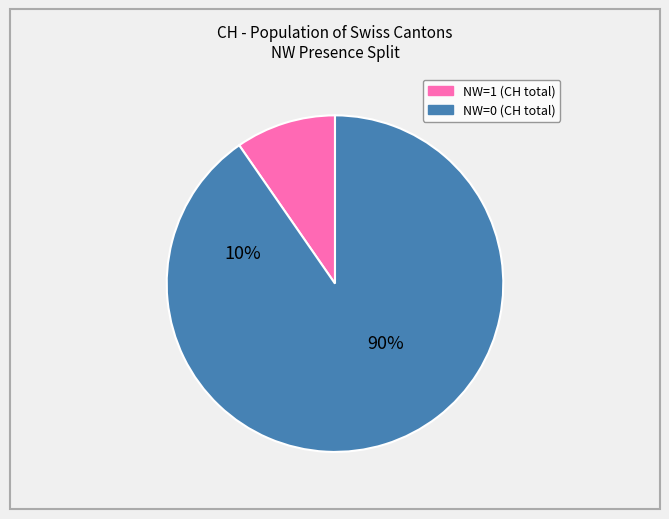

Is 4 the majority of the pie?

No